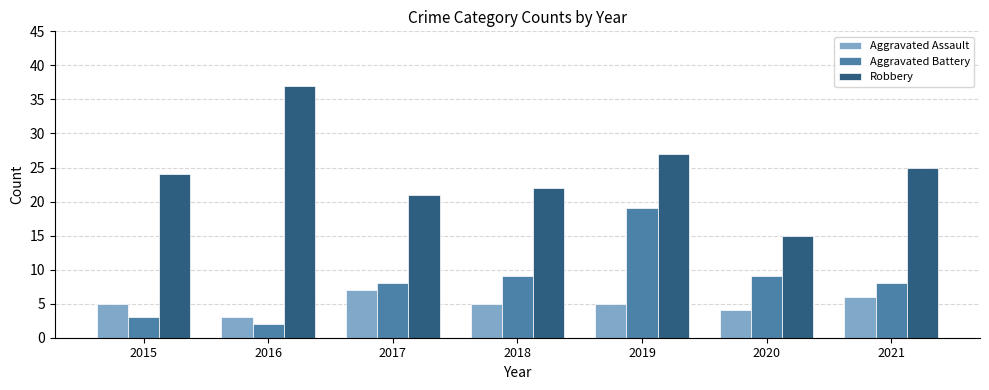

The value of Aggravated Battery at 2020 is 12. True or false?

False